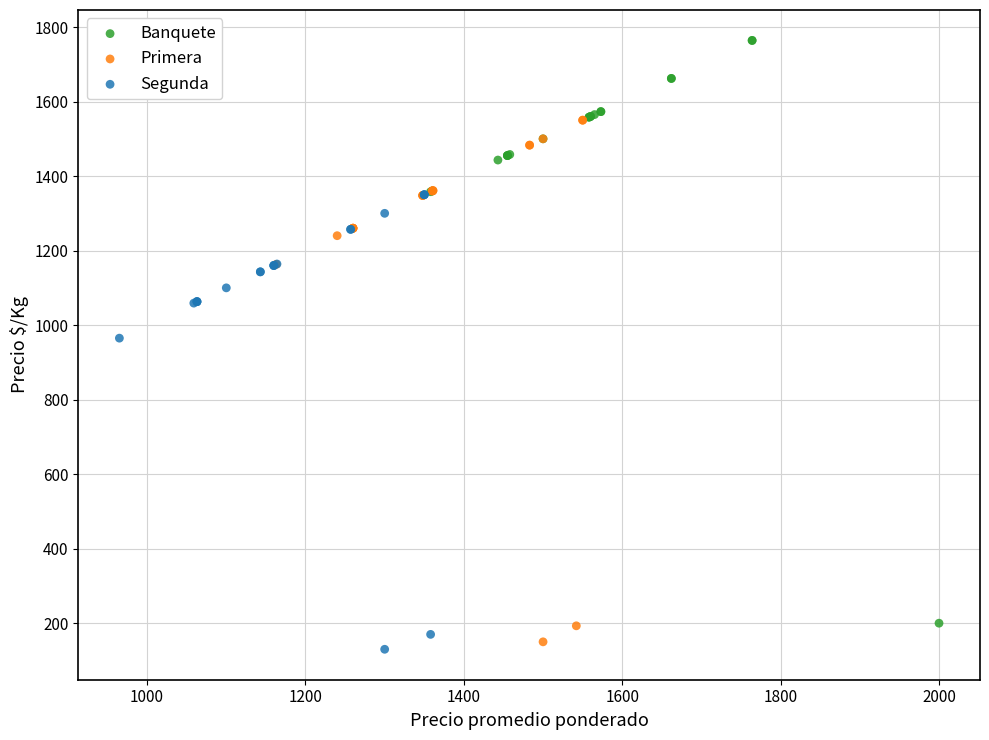

What are all the series names shown in the legend?

Banquete, Primera, Segunda